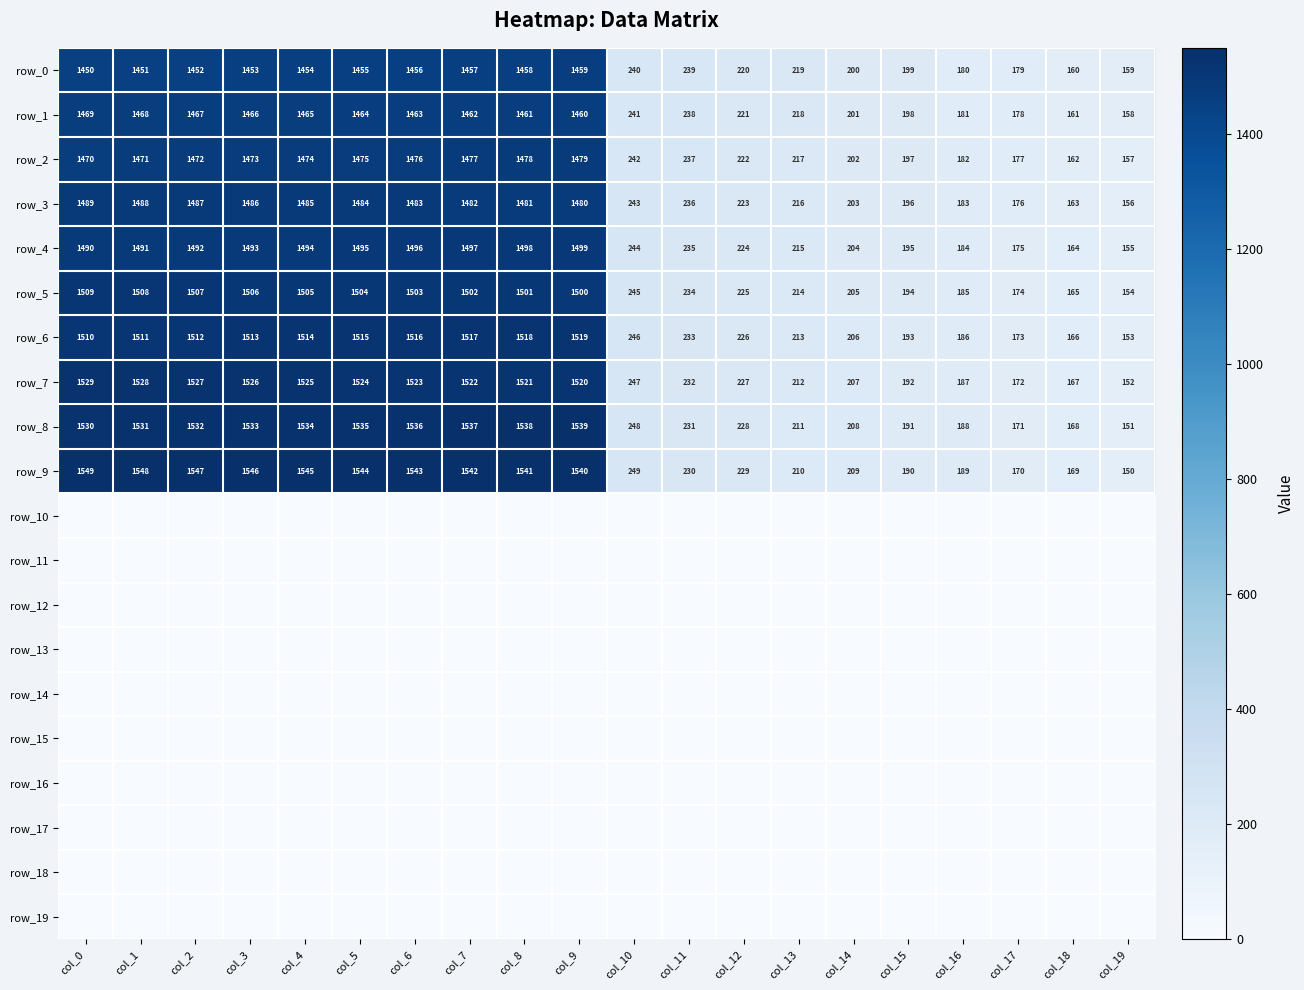

What is the average value of the row_9 series?

872